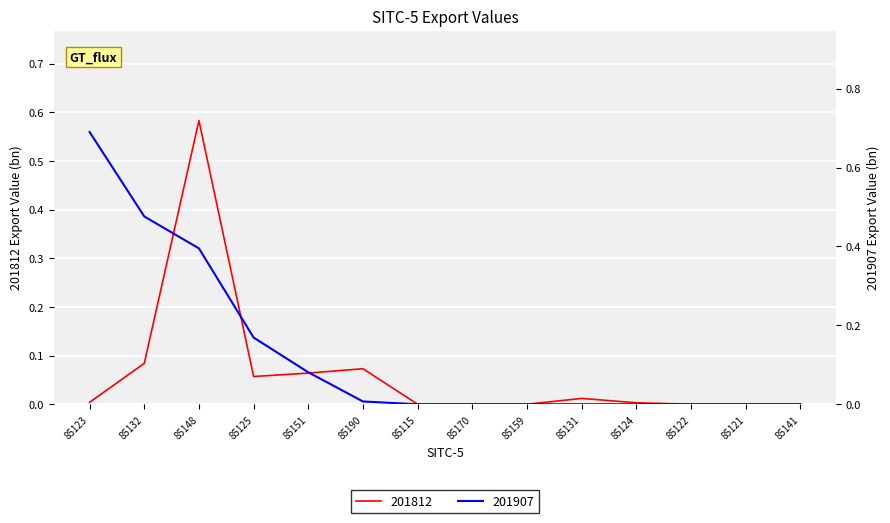

Which series has the widest spread of values?

201907